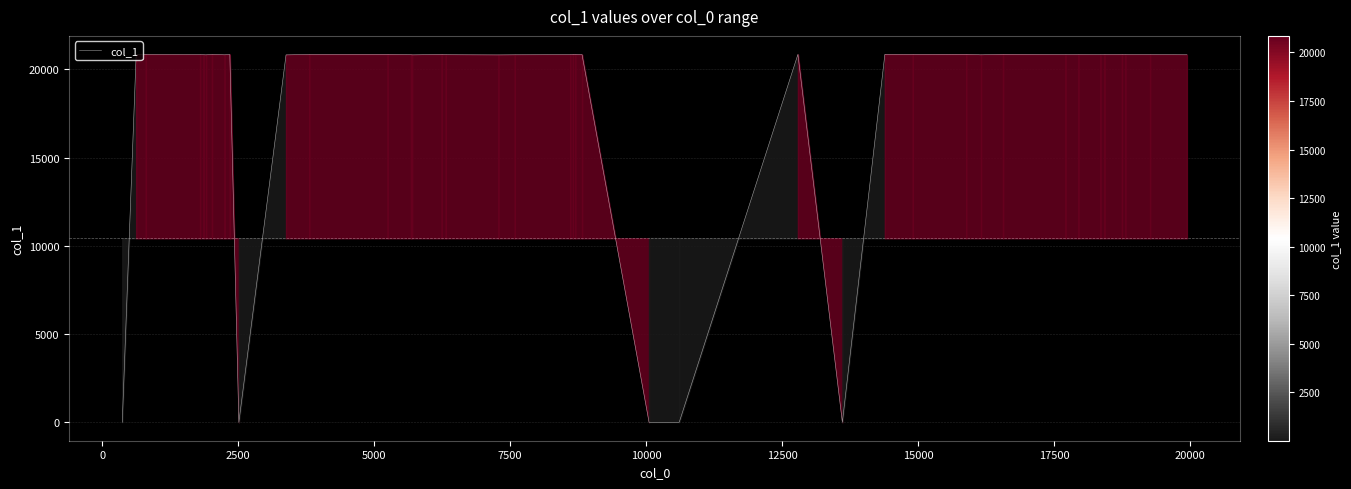

What is the maximum value shown in the chart?

20855